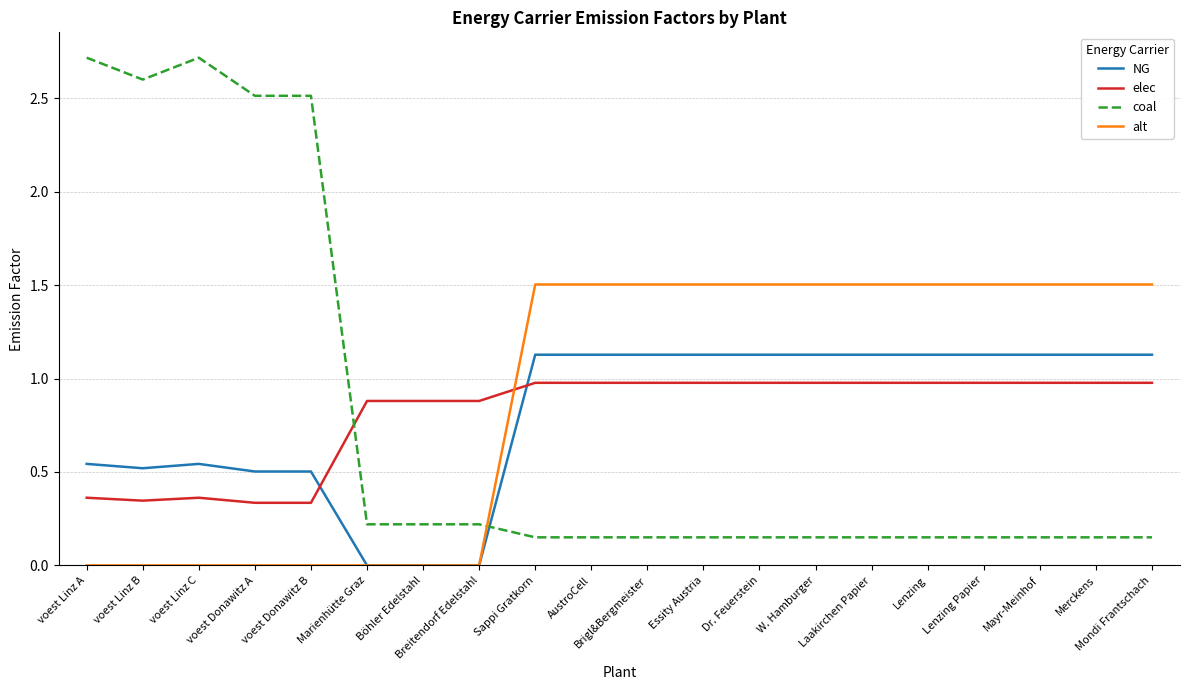

What is the sum of the elec values at Lenzing Papier and voest Donawitz A?

1.3